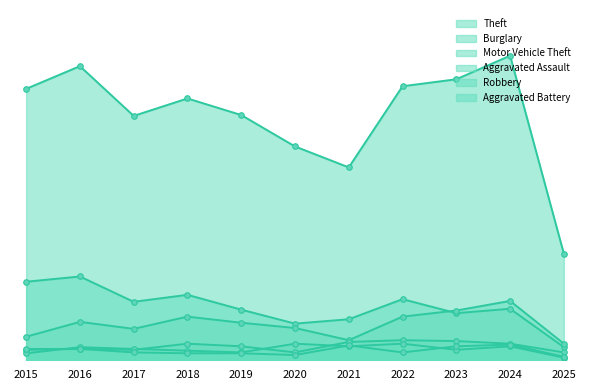

What is the value of the Robbery point at the 8th from the left?

19